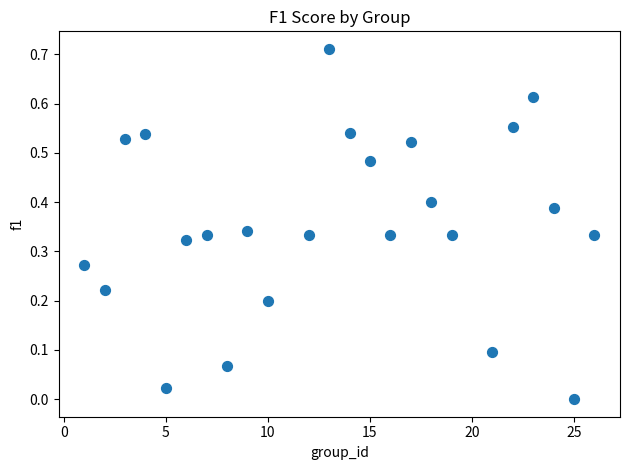

What is the range of X values (max minus min)?

25.0